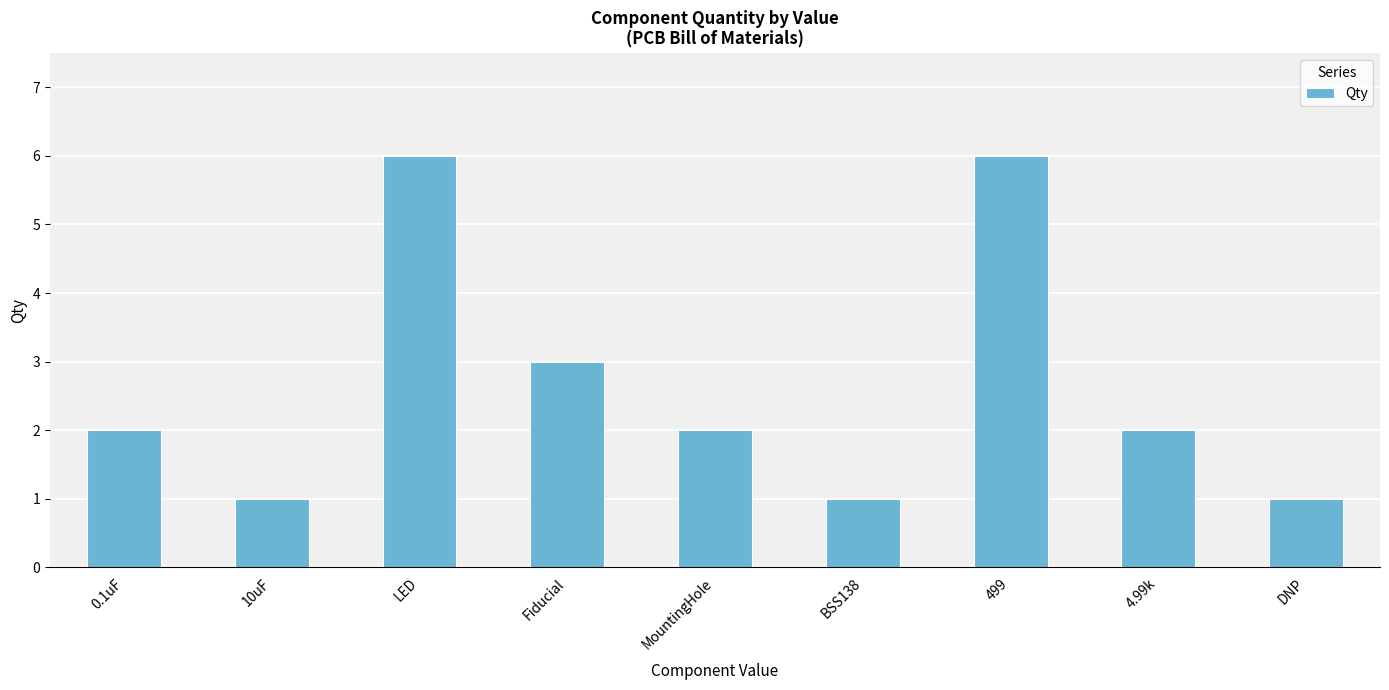

What is the value of the 6th bar from the left?

1